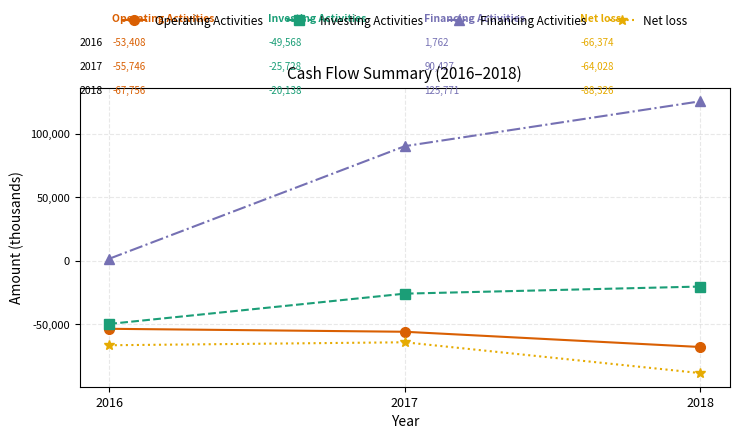

At how many categories does at least one series exceed 120750?

1